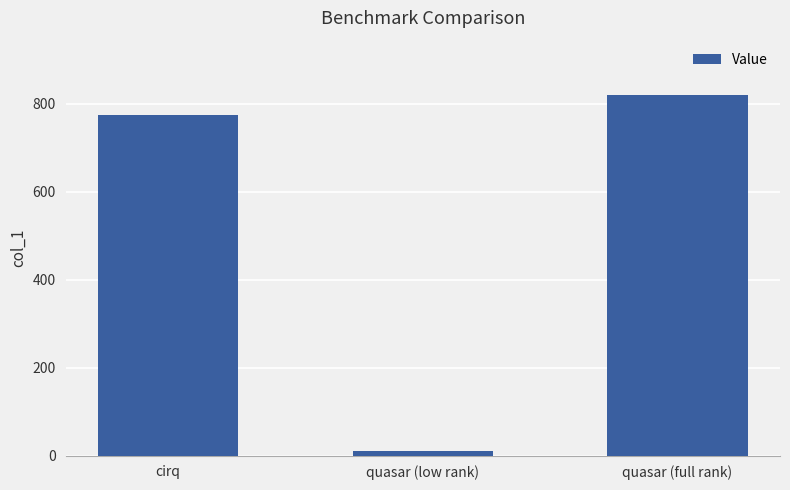

How many values exceed 774?

2